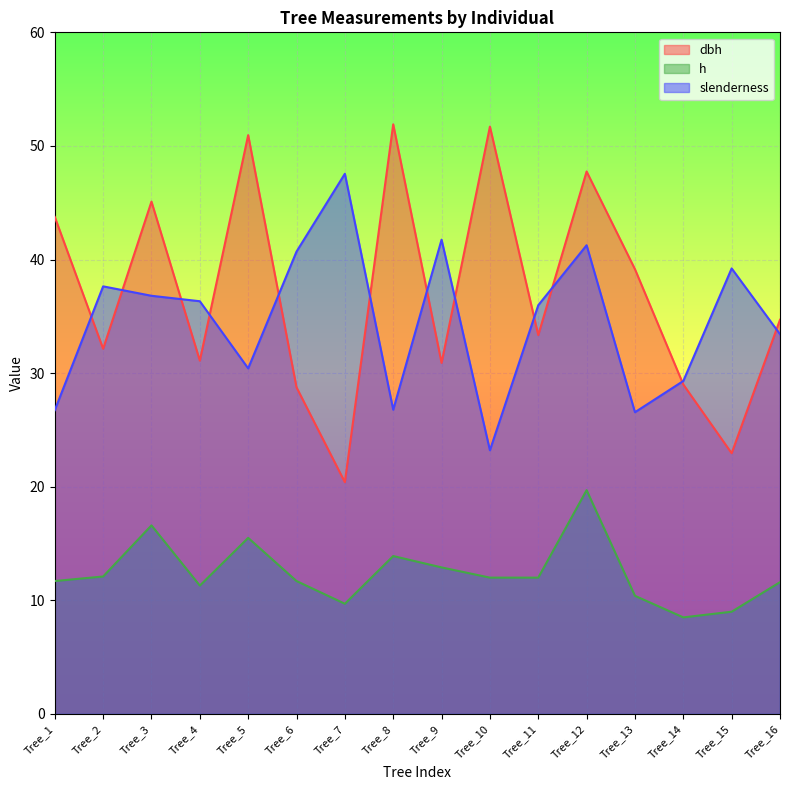

What are all the series names shown in the legend?

dbh, h, slenderness